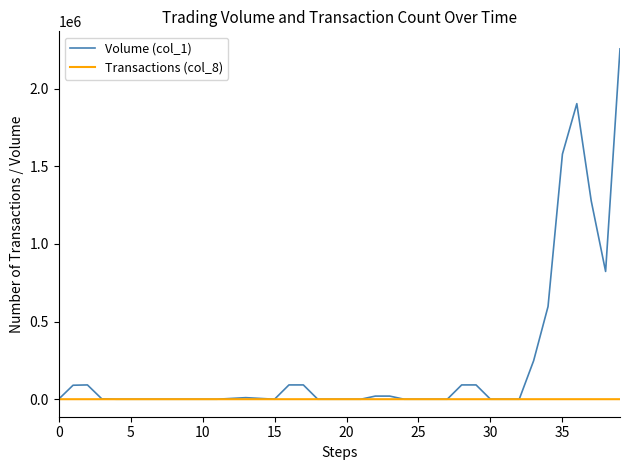

Which series has the largest total across all categories?

Volume (col_1)